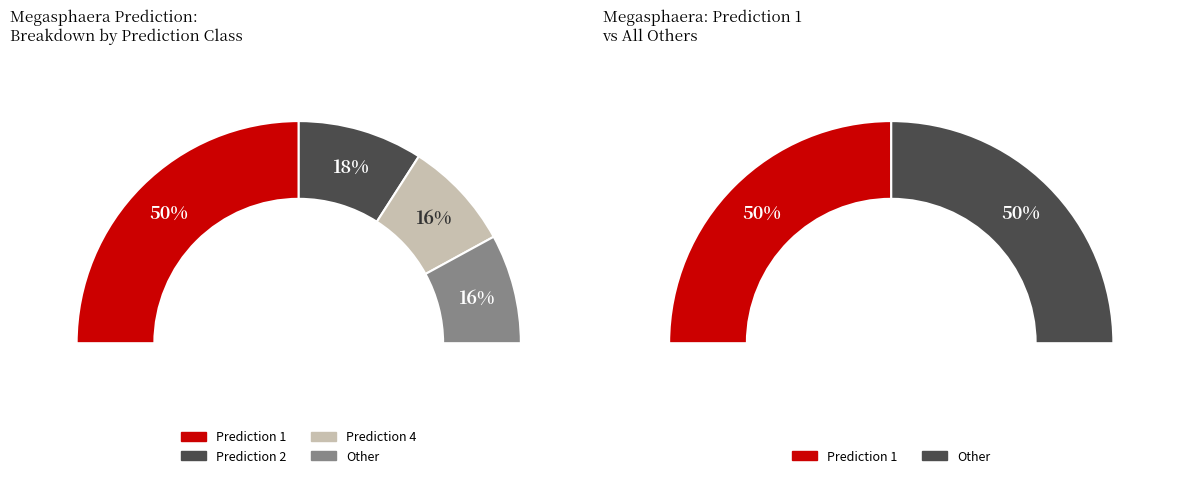

Is it true that prediction_1 is 51% of the pie?

False